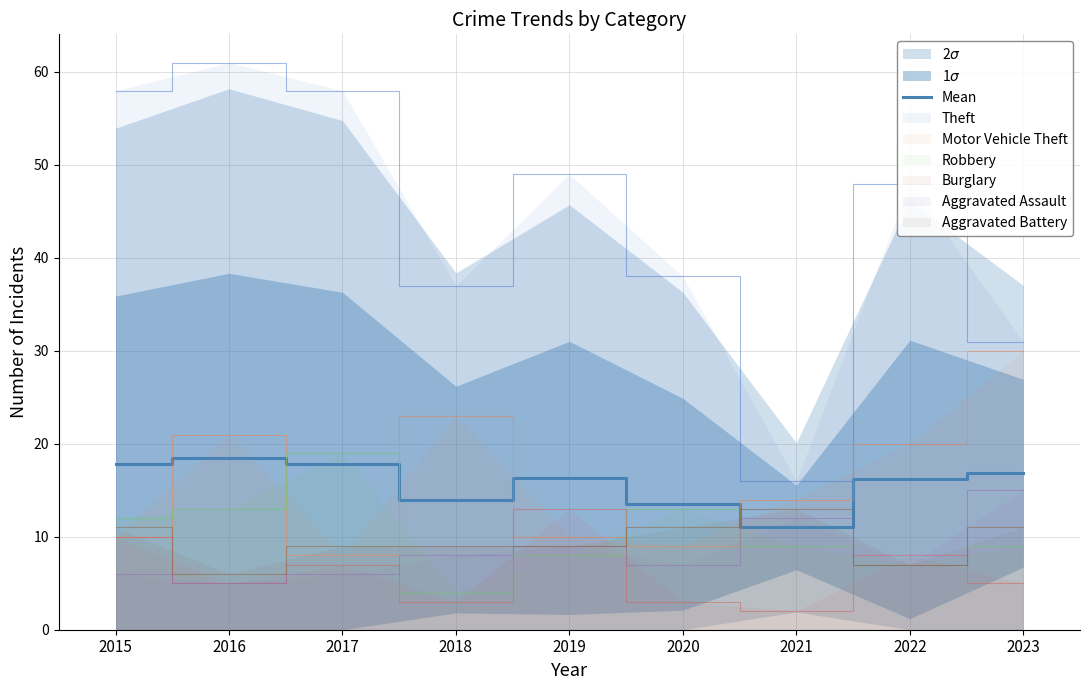

Which has a higher value, 2019 or 2015?

2015